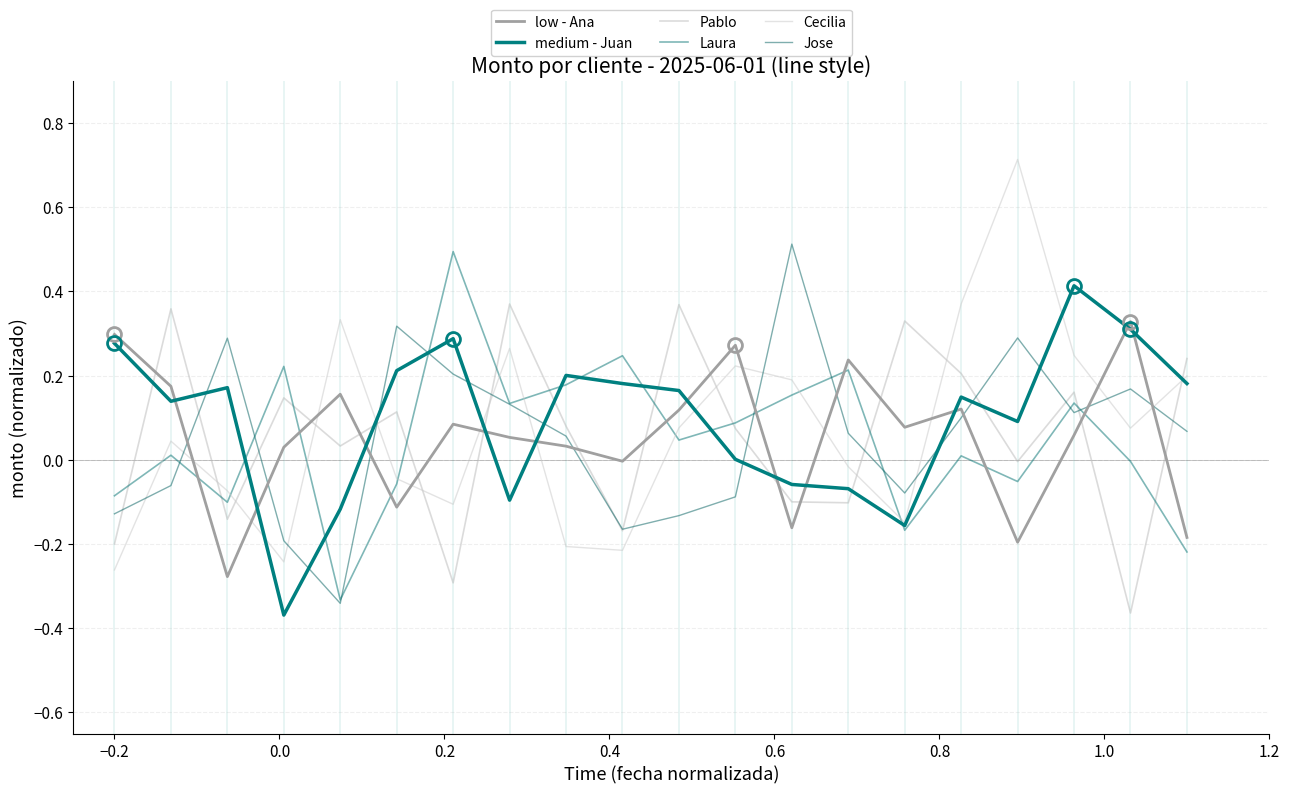

Reading right to left, list all the values displayed in this chart.

low - Ana: -0.2	0.3	0.1	-0.2	0.1	0.1	0.2	-0.2	0.3	0.1	-0.0	0.0	0.1	0.1	-0.1	0.2	0.0	-0.3	0.2	0.3
medium - Juan: 0.2	0.3	0.4	0.1	0.1	-0.2	-0.1	-0.1	0.0	0.2	0.2	0.2	-0.1	0.3	0.2	-0.1	-0.4	0.2	0.1	0.3
Pablo: 0.2	-0.4	0.2	-0.0	0.2	0.3	-0.1	-0.1	0.1	0.4	-0.2	0.1	0.4	-0.3	0.1	0.0	0.1	-0.1	0.4	-0.2
Laura: -0.2	-0.0	0.1	-0.1	0.0	-0.2	0.2	0.2	0.1	0.0	0.2	0.2	0.1	0.5	-0.1	-0.3	0.2	-0.1	0.0	-0.1
Cecilia: 0.2	0.1	0.2	0.7	0.4	-0.1	-0.0	0.2	0.2	0.1	-0.2	-0.2	0.3	-0.1	-0.0	0.3	-0.2	-0.1	0.0	-0.3
Jose: 0.1	0.2	0.1	0.3	0.1	-0.1	0.1	0.5	-0.1	-0.1	-0.2	0.1	0.1	0.2	0.3	-0.3	-0.2	0.3	-0.1	-0.1